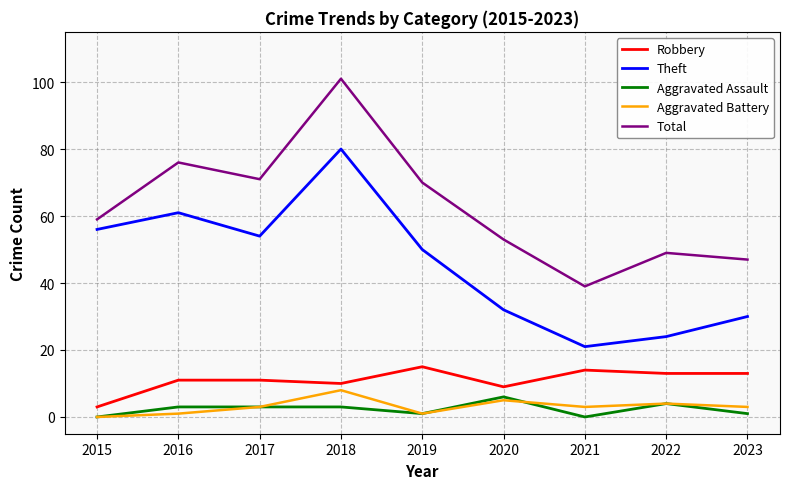

What are all the series names shown in the legend?

Robbery, Theft, Aggravated Assault, Aggravated Battery, Total